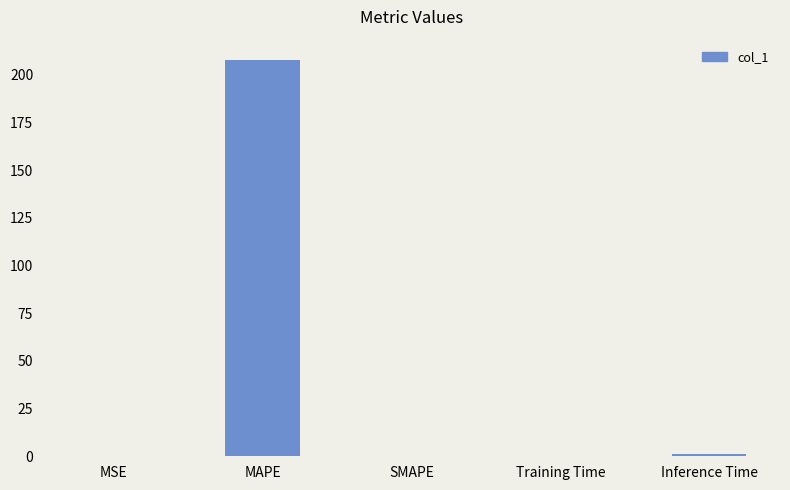

What is the sum of all values?

209.2